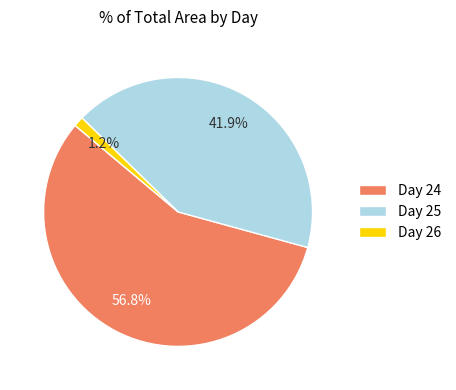

Count the number of slices in the pie.

3